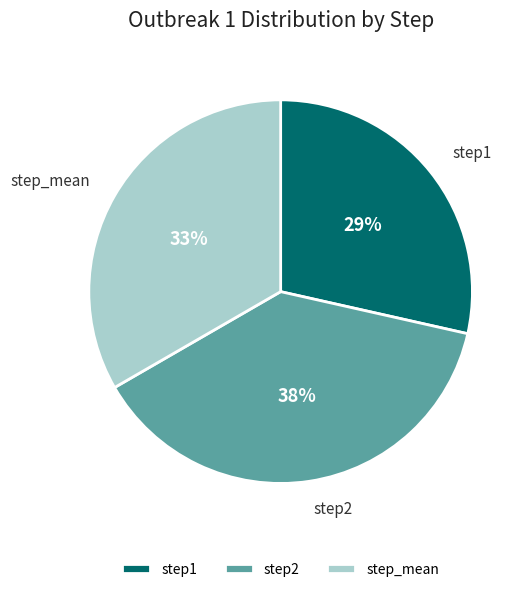

Which category has the smallest portion of the pie?

step1